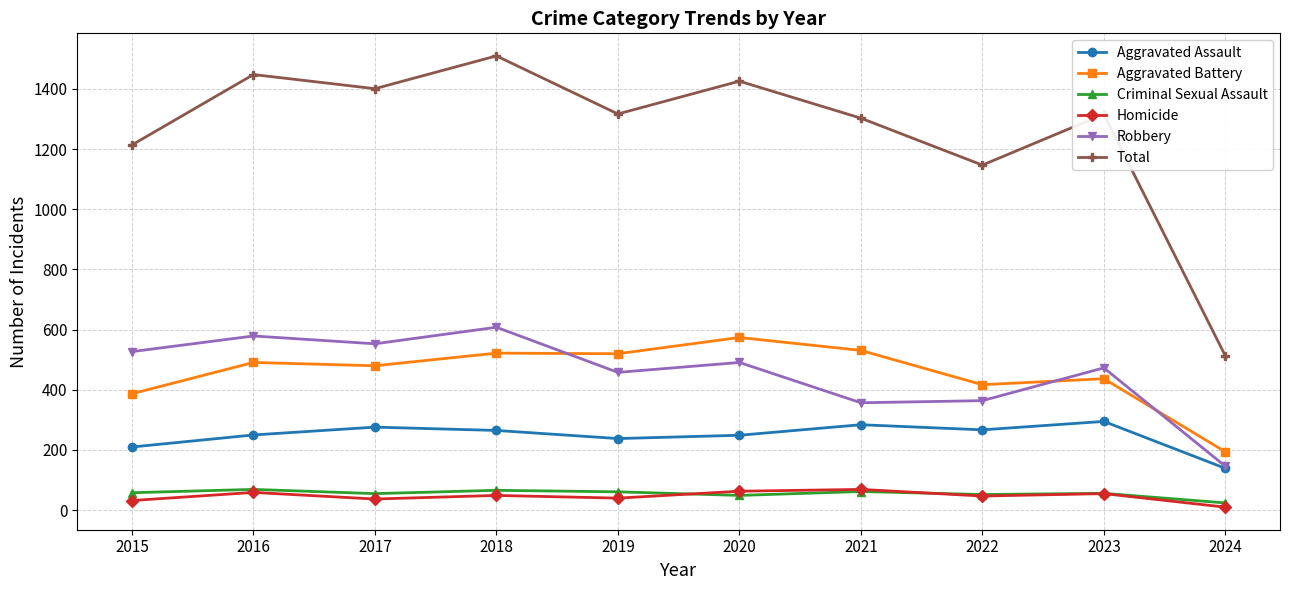

What is the minimum value for Robbery?

146